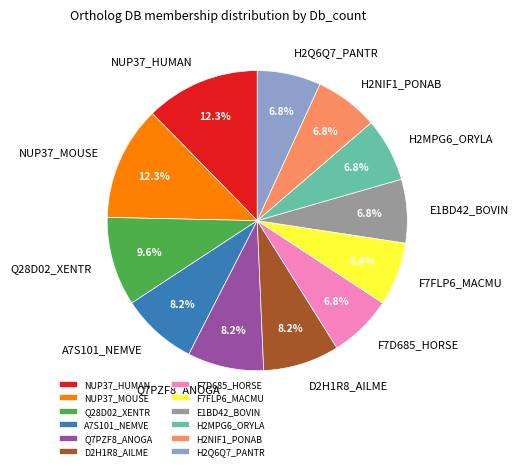

How many slices are in this pie chart?

12